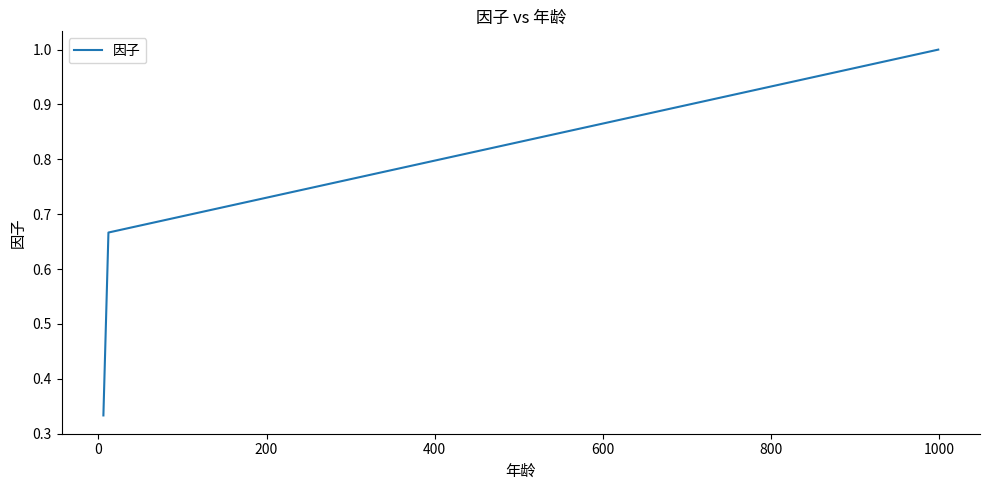

What is the maximum value shown in the chart?

1.0